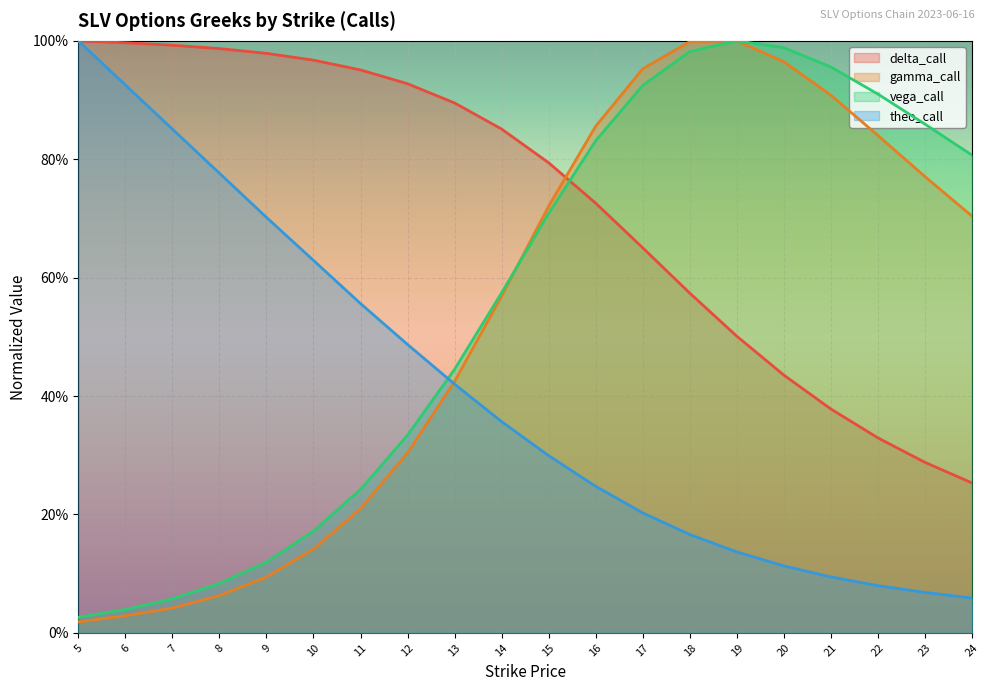

True or false: delta_call has a value of 0.1 at 23.

False